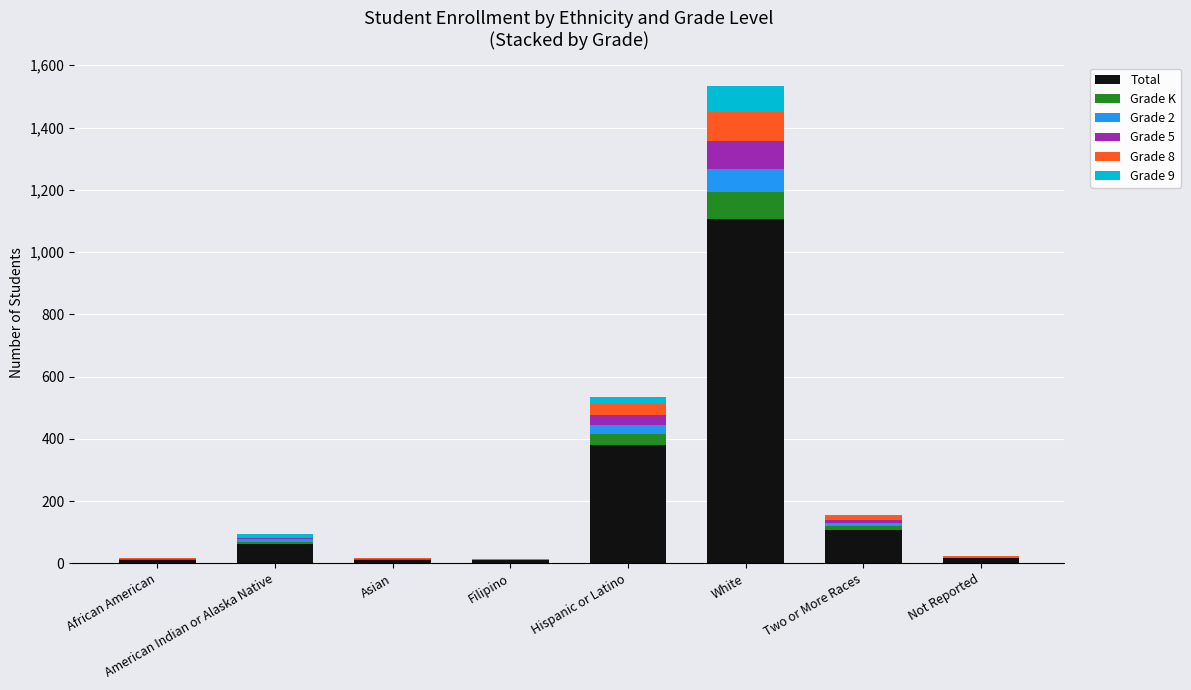

At which category is the sum across all series the highest?

White